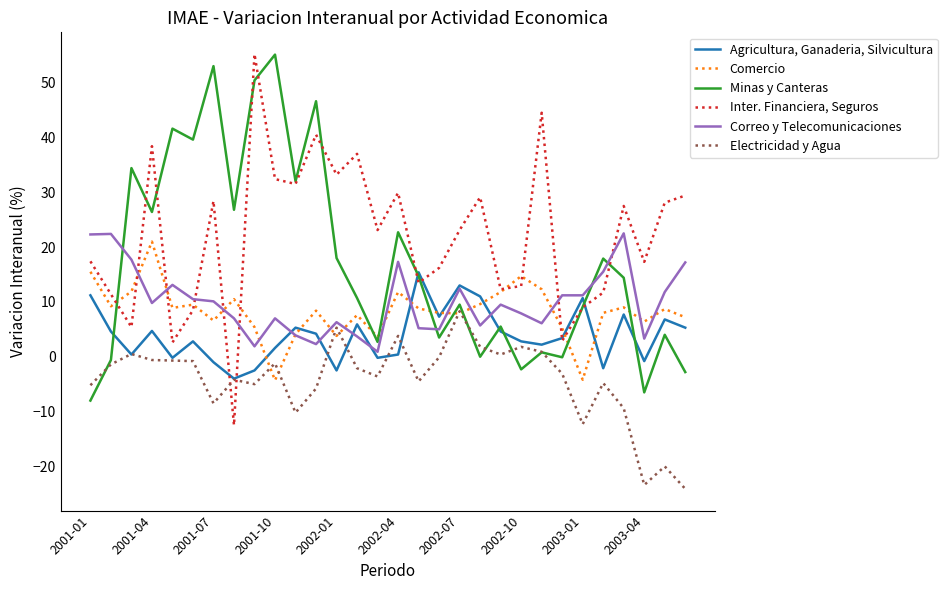

What is the lowest value of the Electricidad y Agua series?

-24.1